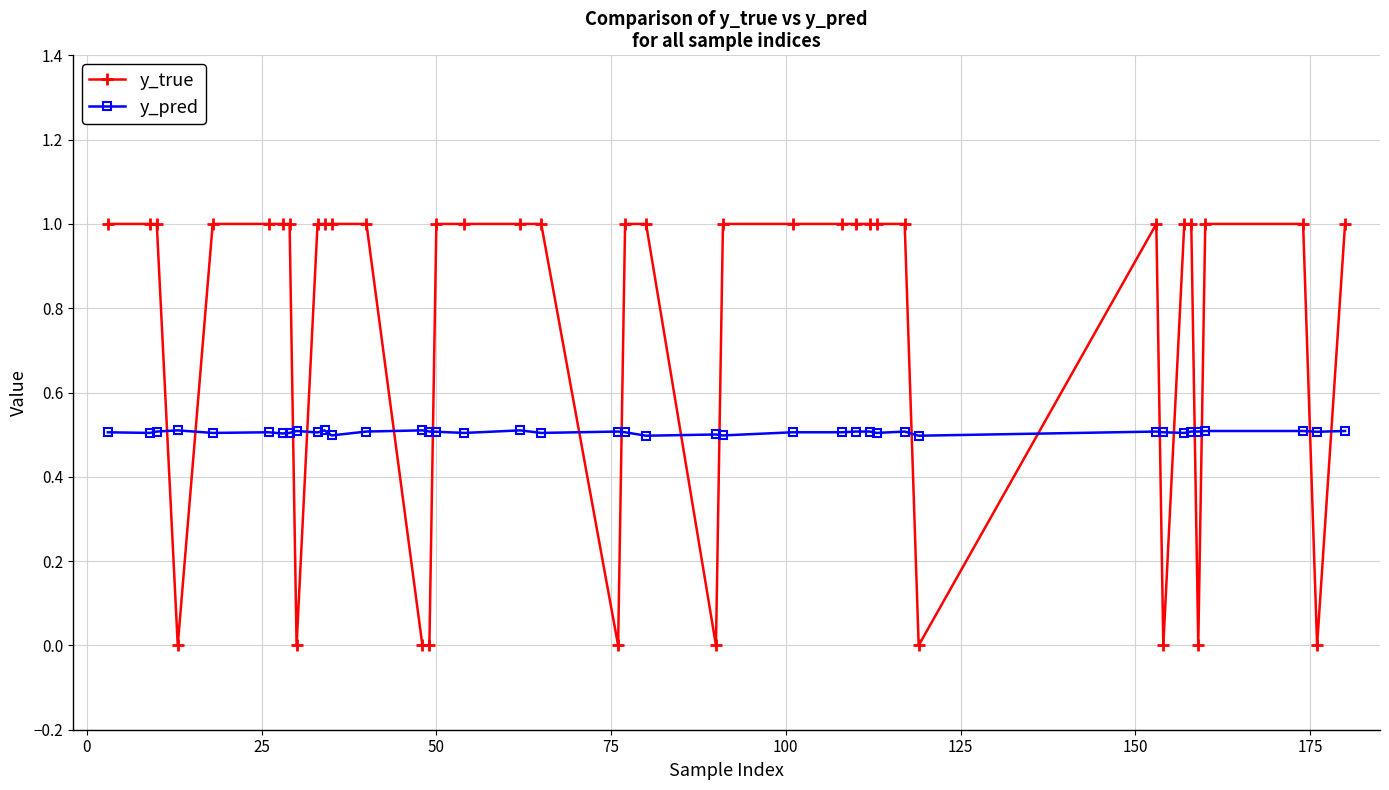

True or false: y_pred has more than 0 points higher than both neighbors.

True